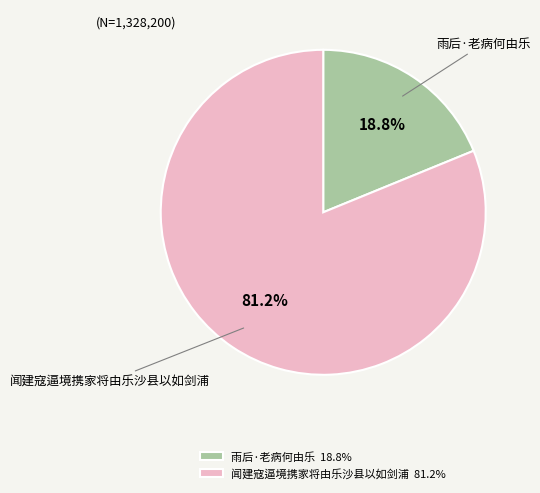

To the nearest percent, what portion does 闻建寇逼境携家将由乐沙县以如剑浦 represent?

81%